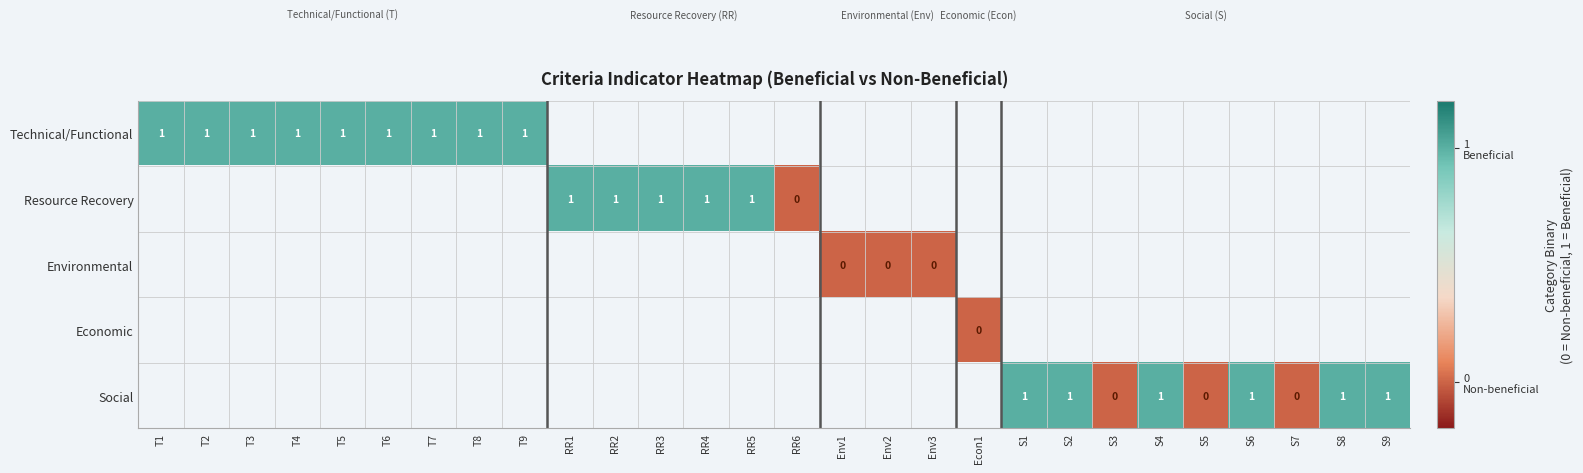

Which category has the lowest value across all series?

RR6